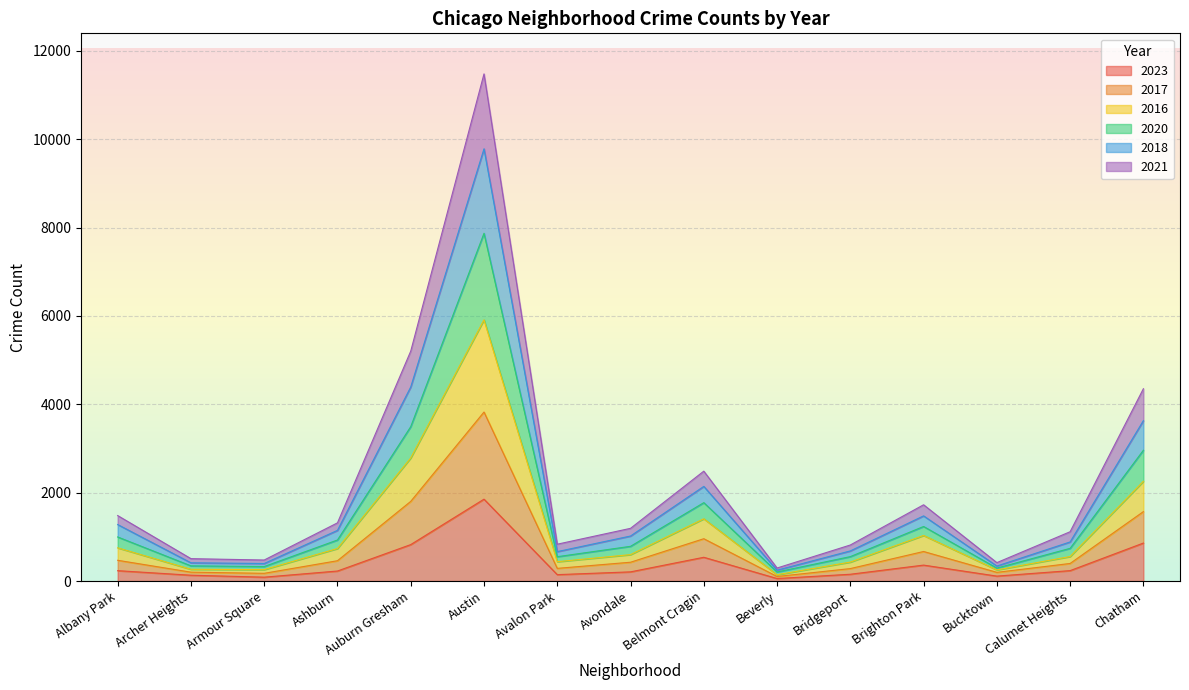

At which label does 2016 reach its peak?

Austin